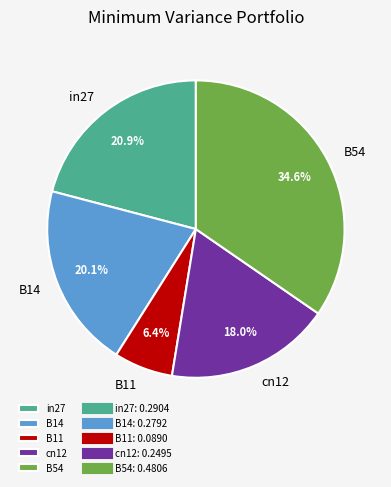

Which has a higher value, B14 or in27?

in27